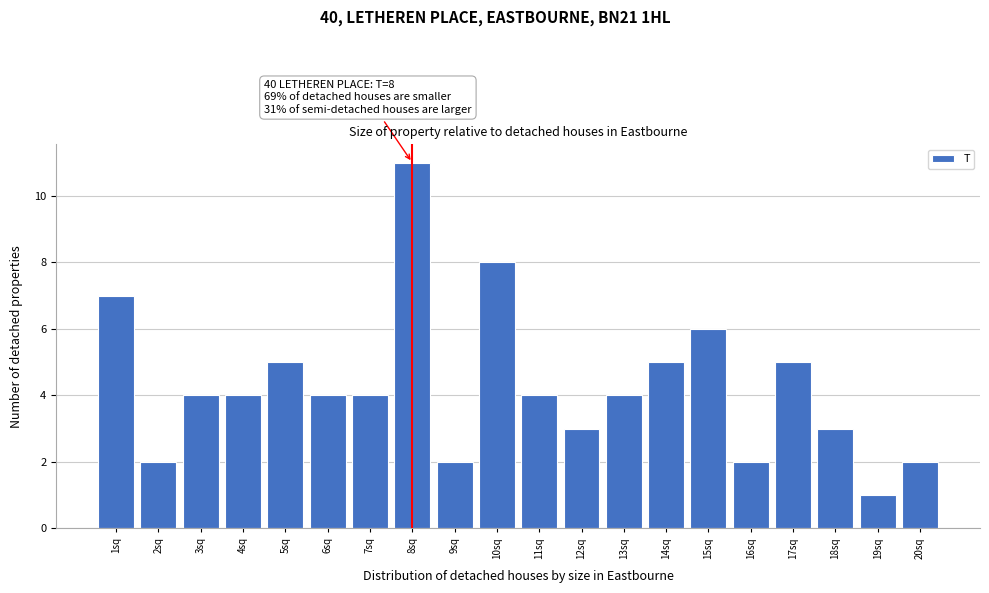

Reading left to right, what are all the values shown in this chart?

7	2	4	4	5	4	4	11	2	8	4	3	4	5	6	2	5	3	1	2